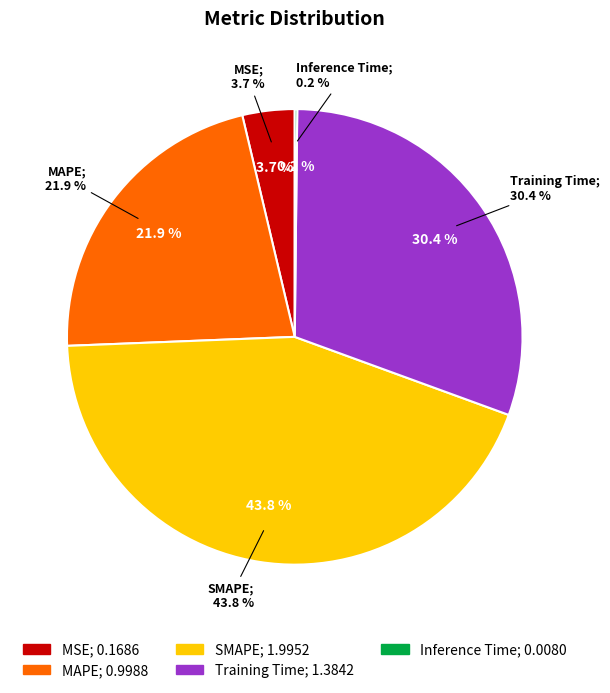

What is the largest slice in the pie chart?

SMAPE